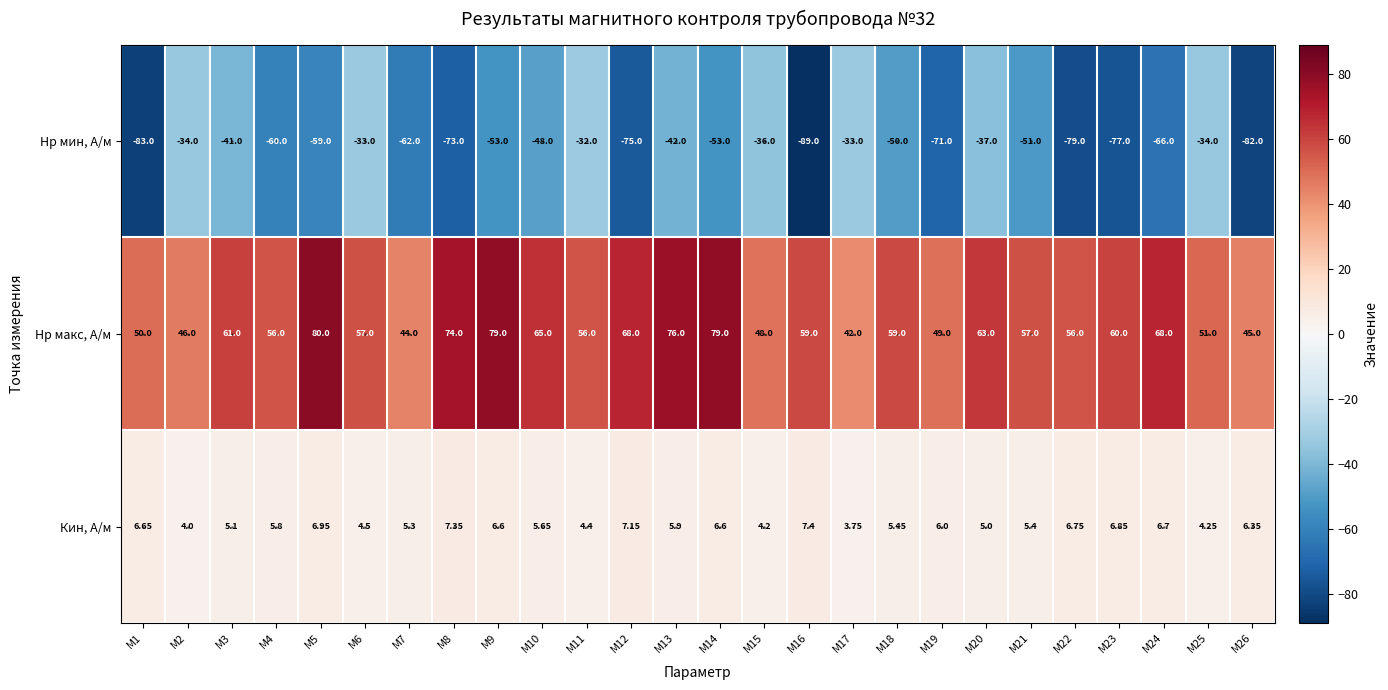

What is the smallest value displayed?

-89.0